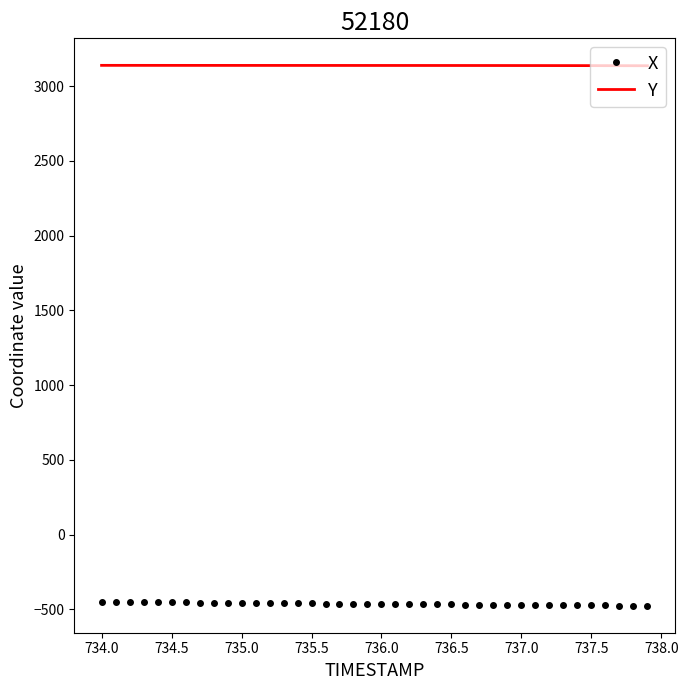

What is the smallest value displayed?

-475.3